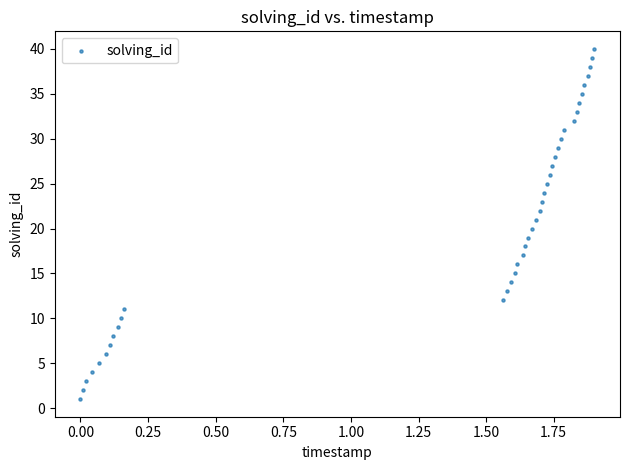

What is the range of Y values (max minus min)?

39